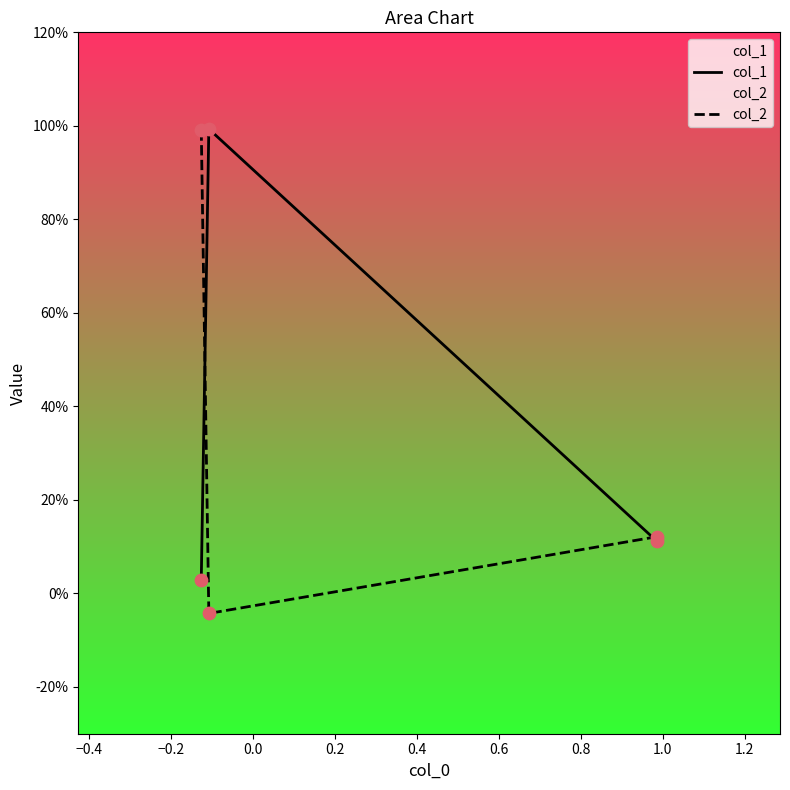

Which series has the largest Y range (max minus min)?

col_2